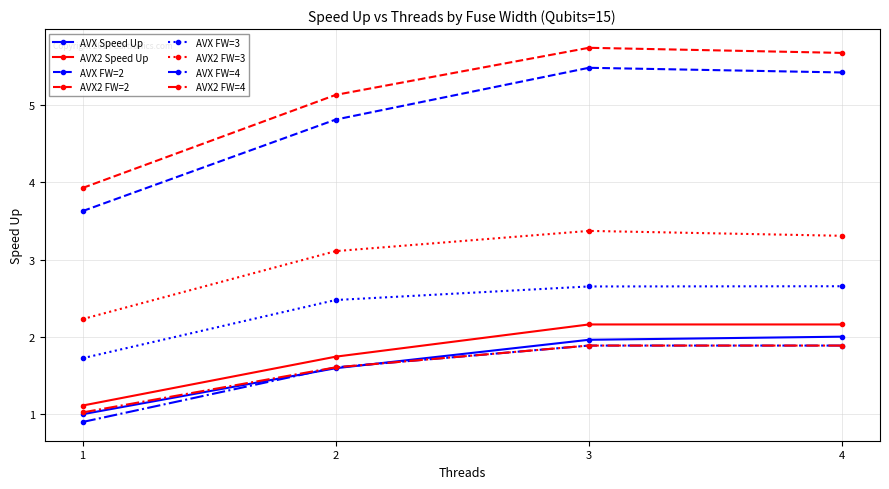

What is the minimum value shown in the chart?

0.9